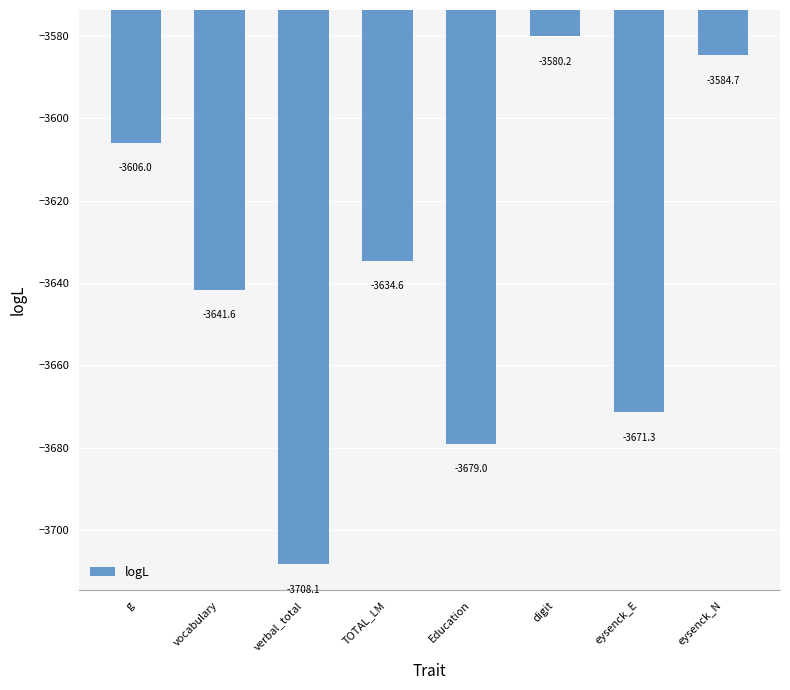

The chart shows a value of -4968.5 at TOTAL_LM. True or false?

False